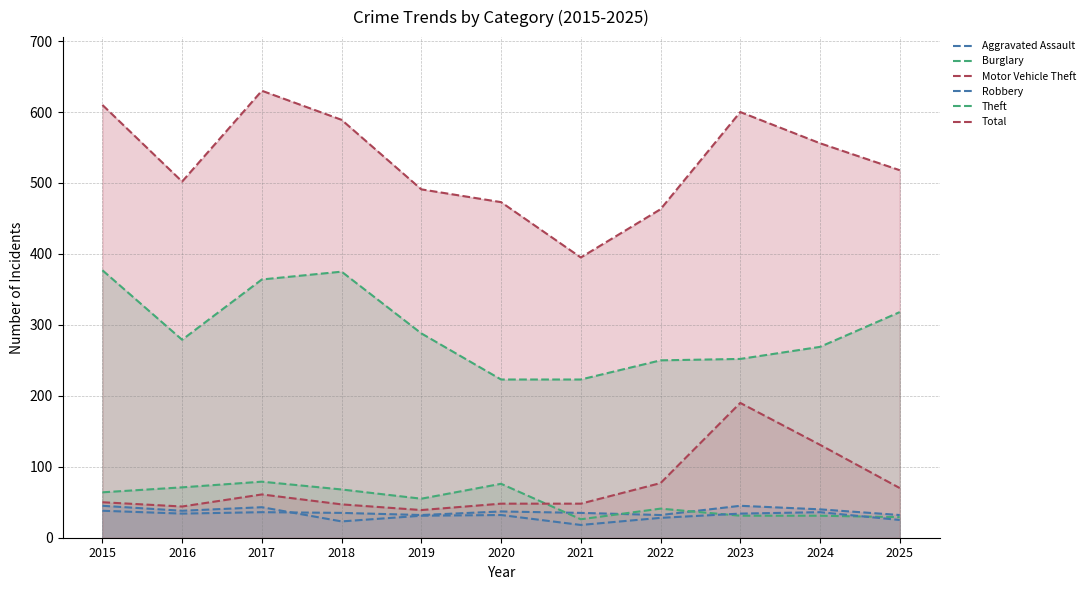

In Motor Vehicle Theft, how many points are lower than both neighbors (excluding endpoints)?

2